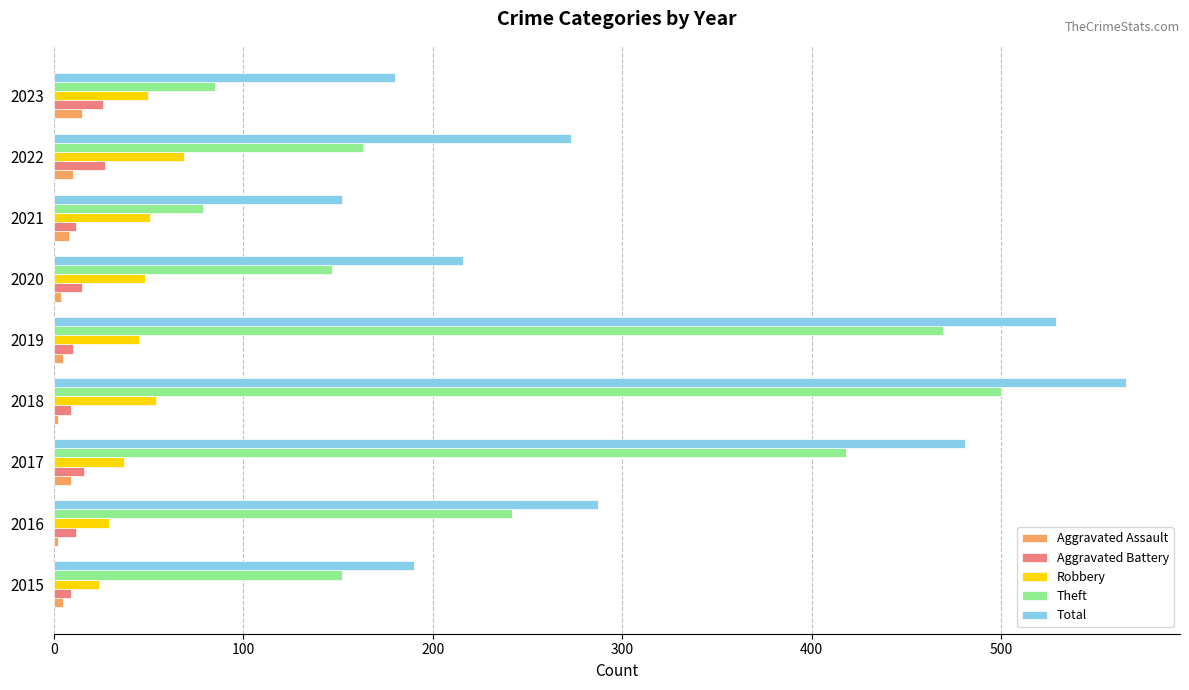

What are all the series names shown in the legend?

Aggravated Assault, Aggravated Battery, Robbery, Theft, Total